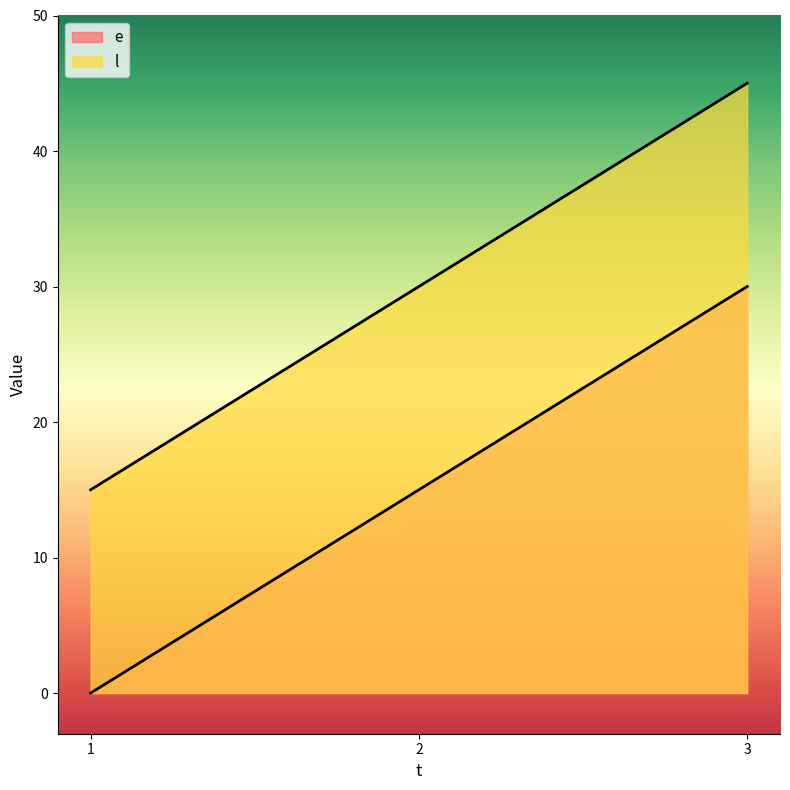

Which category has the lowest value in the l series?

1